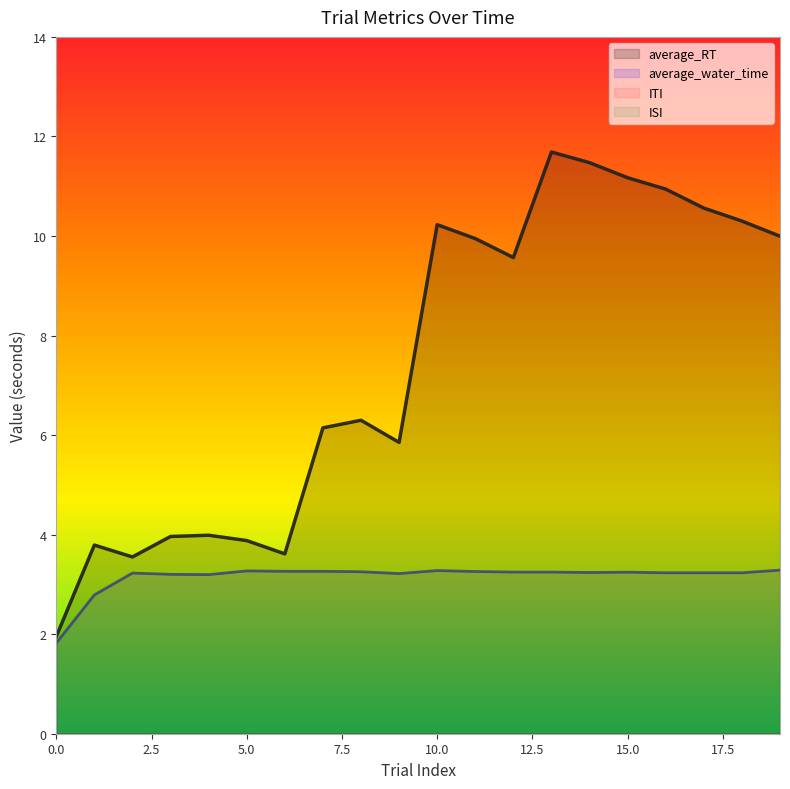

True or false: average_RT and average_water_time intersect in this chart.

False